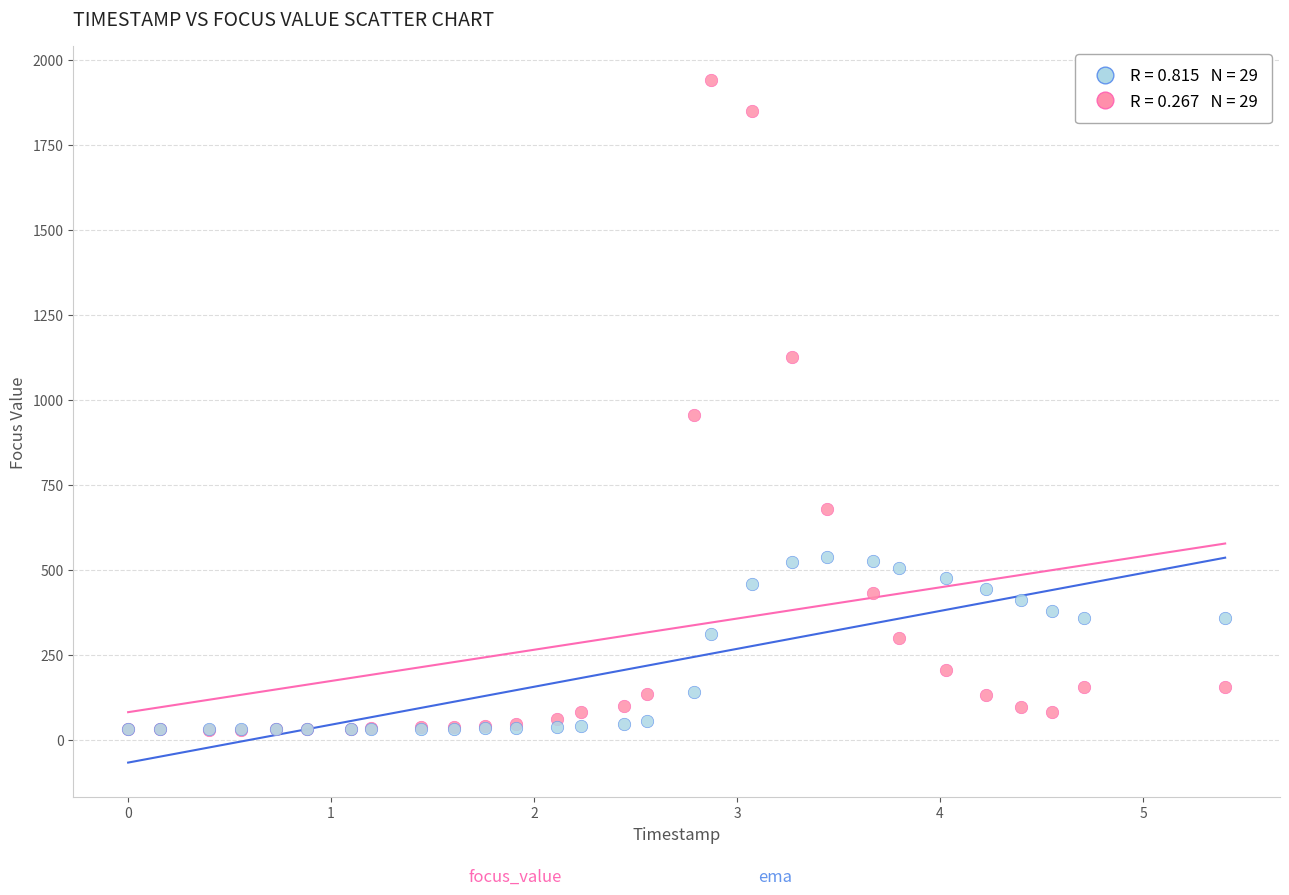

Across all series, what Y value is closest to 984?

955.9